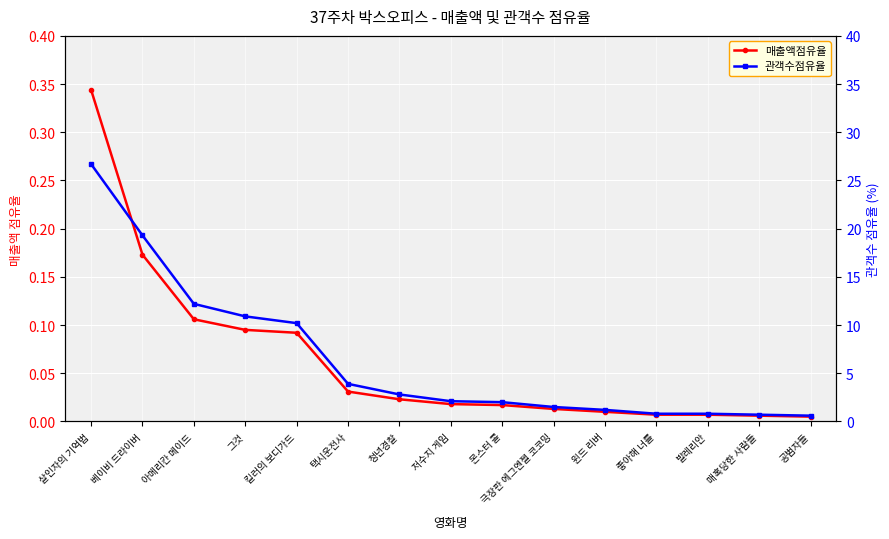

What is the label of the 2nd point from the right?

매혹당한 사람들